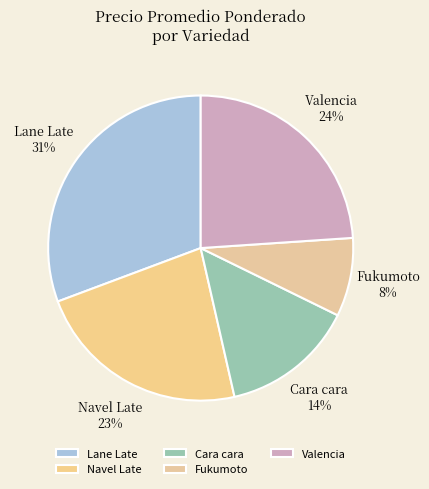

To the nearest percent, what is the difference between the Valencia and Cara cara slice percentages?

10%